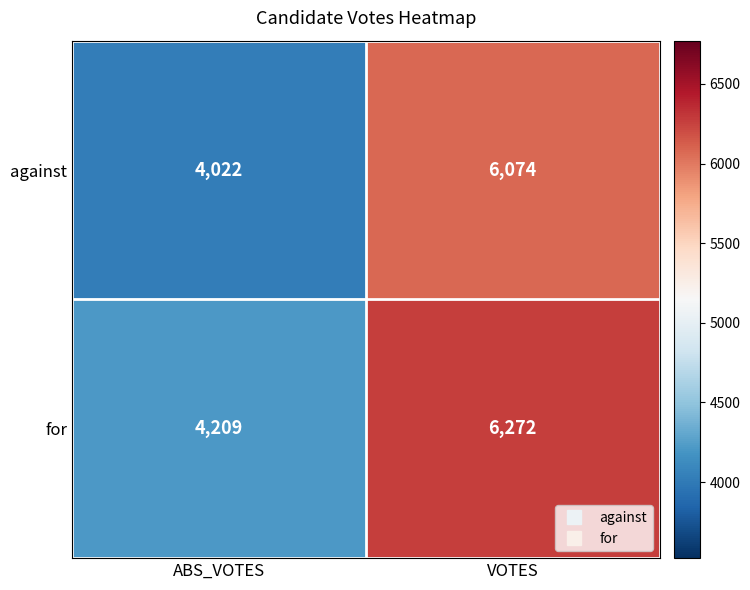

Which series has the largest total across all categories?

for